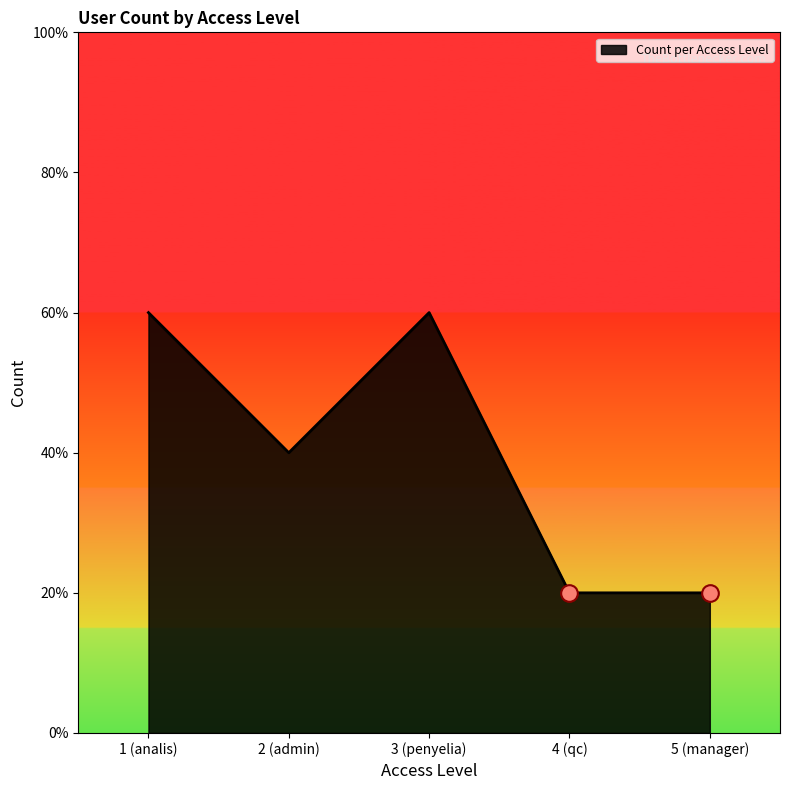

Does the chart have visible grid lines?

No